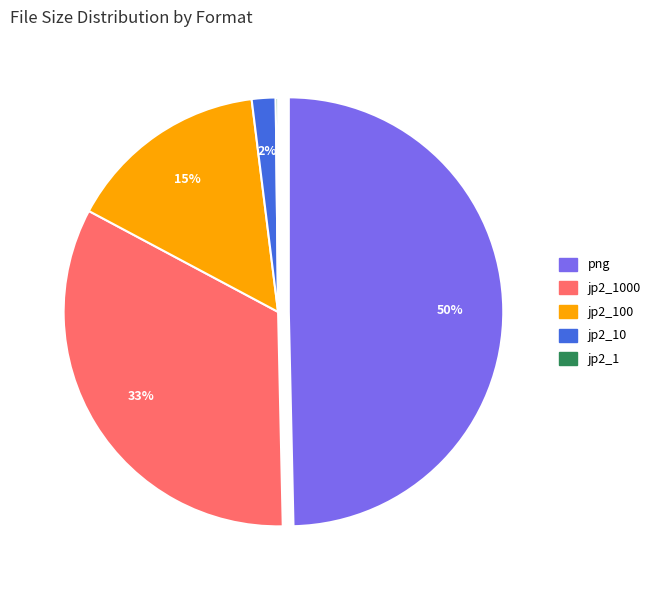

What is the largest slice in the pie chart?

png